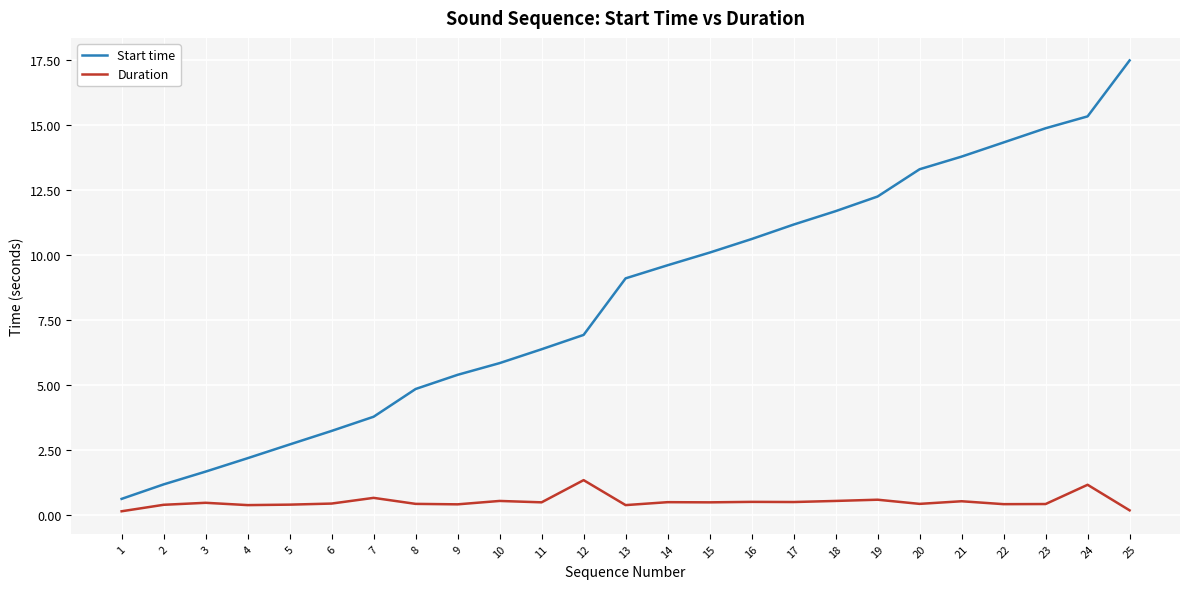

Which label corresponds to the largest value in the chart?

25